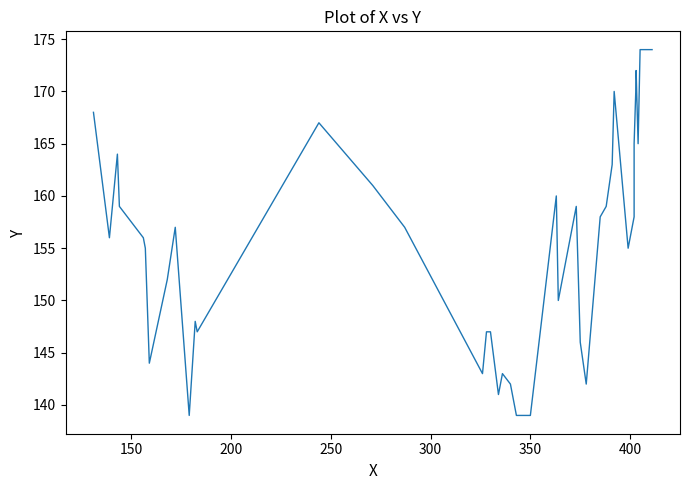

Reading left to right, transcribe all the data shown in this chart.

168	156	164	159	156	155	144	152	157	139	148	147	167	161	157	143	147	147	141	143	142	139	139	160	150	159	146	142	158	159	163	170	155	158	165	171	172	165	174	174